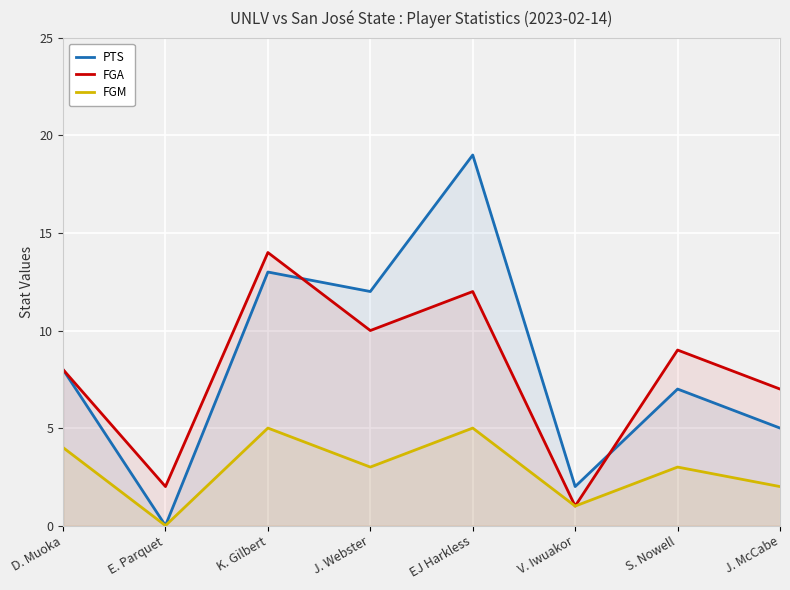

Count the number of data series in this chart.

3